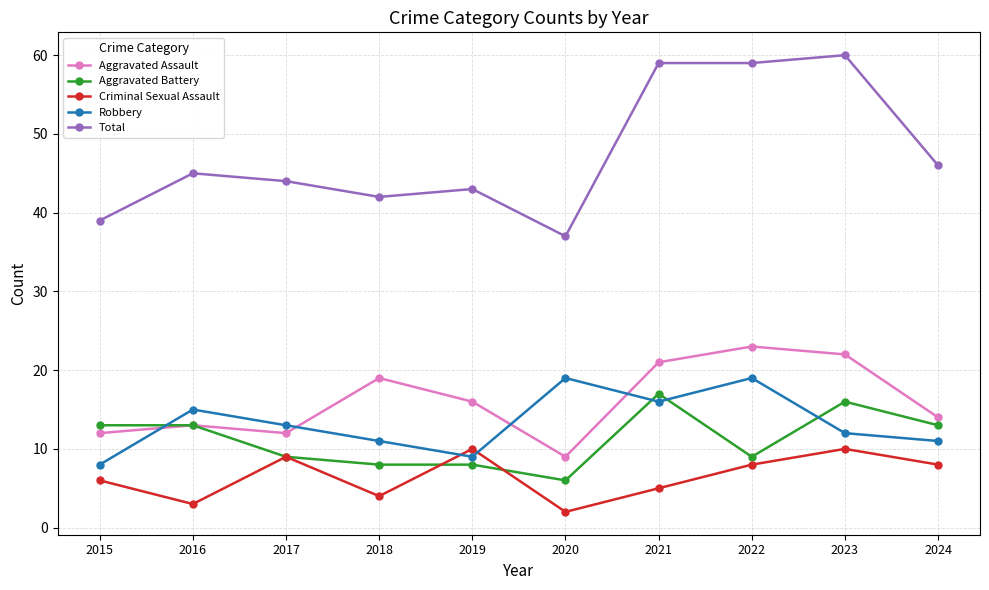

True or false: Total has more than 0 interior local peaks.

True